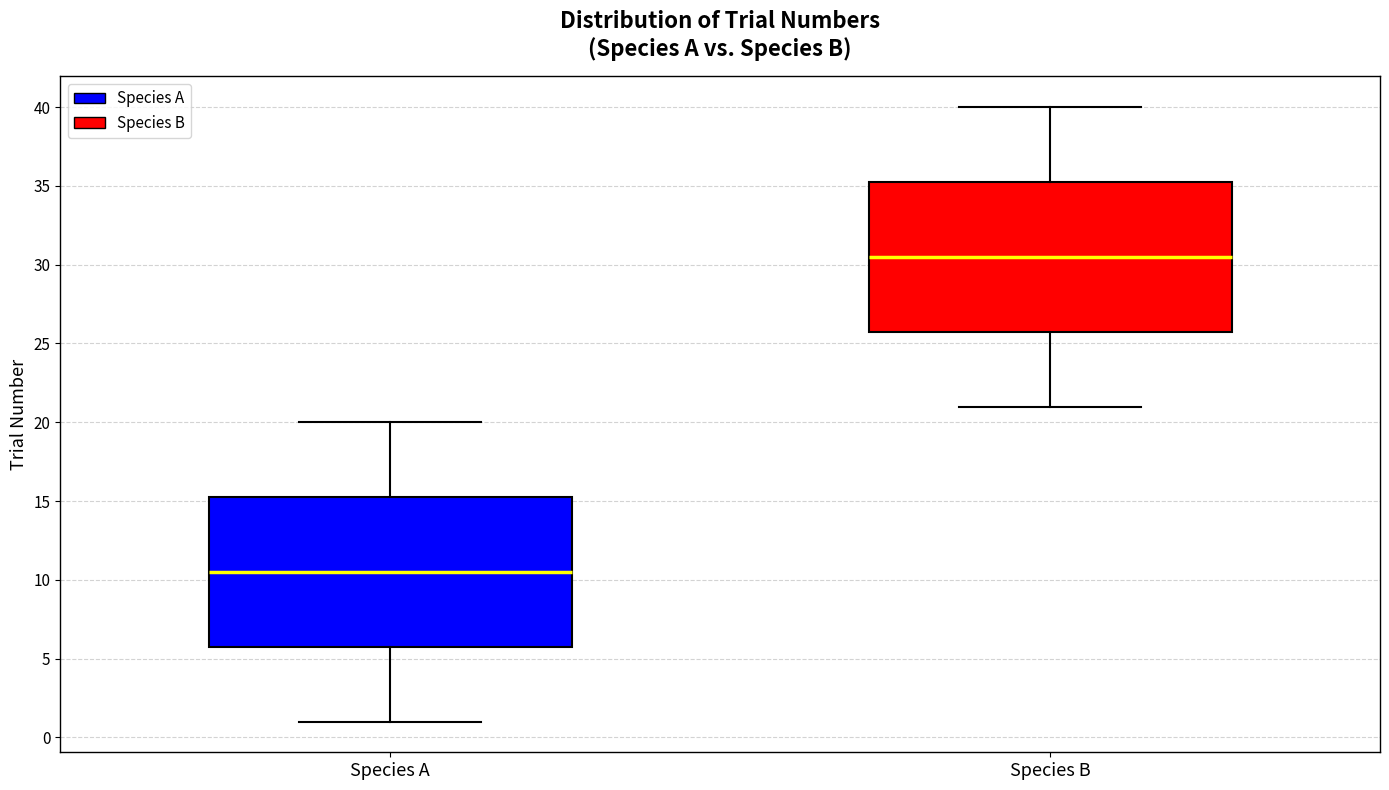

Reading left to right, transcribe this box plot: for each box, give where its median line is, the range the box spans, and where its two whiskers end, as read against the y-axis. The values are not printed on the chart, so give them approximately, as read against the axis.

Species A: median 10.5, box 6.0 to 15.5, whiskers 1.0 to 20.0
Species B: median 30.5, box 26.0 to 35.5, whiskers 21.0 to 40.0